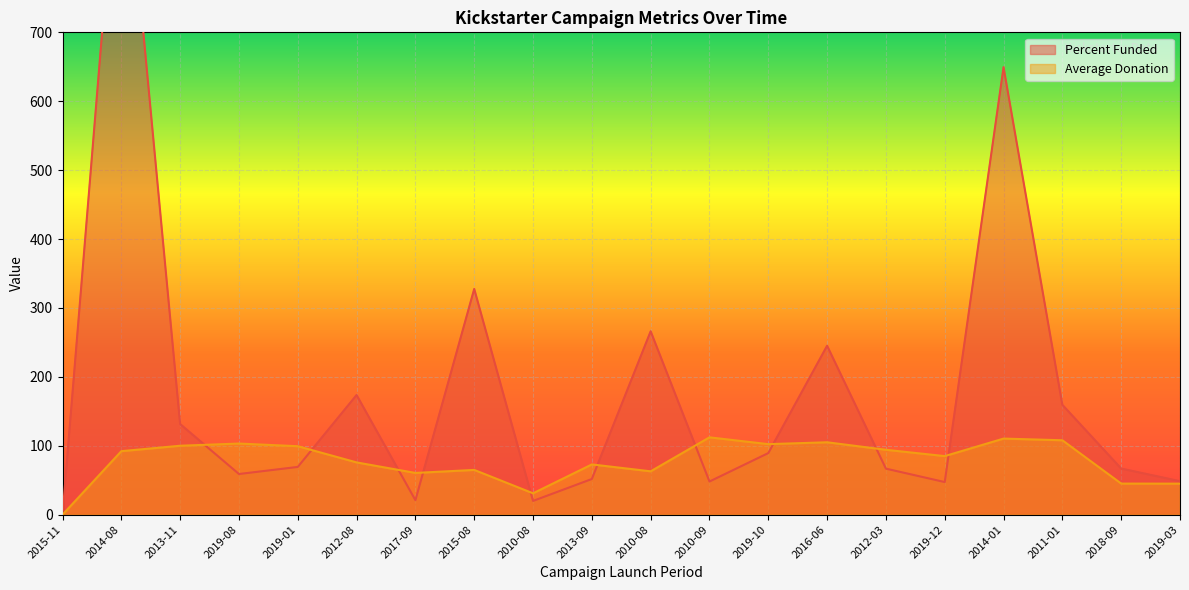

At which label does Percent Funded reach its peak?

2014-08